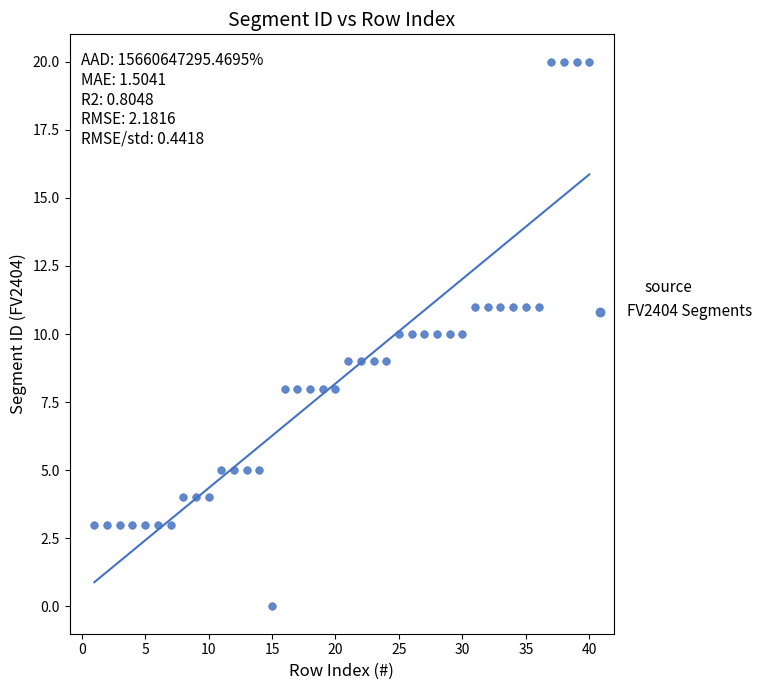

What is the range of Y values (max minus min)?

20